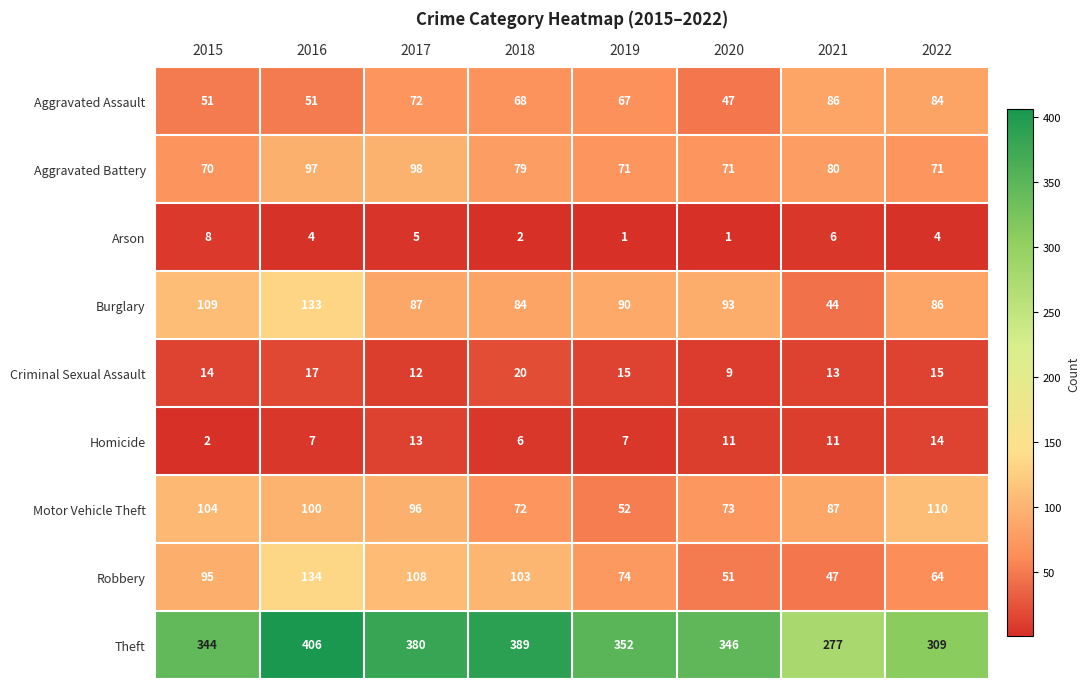

Rank the series at 2021 from highest to lowest value.

Theft, Motor Vehicle Theft, Aggravated Assault, Aggravated Battery, Robbery, Burglary, Criminal Sexual Assault, Homicide, Arson